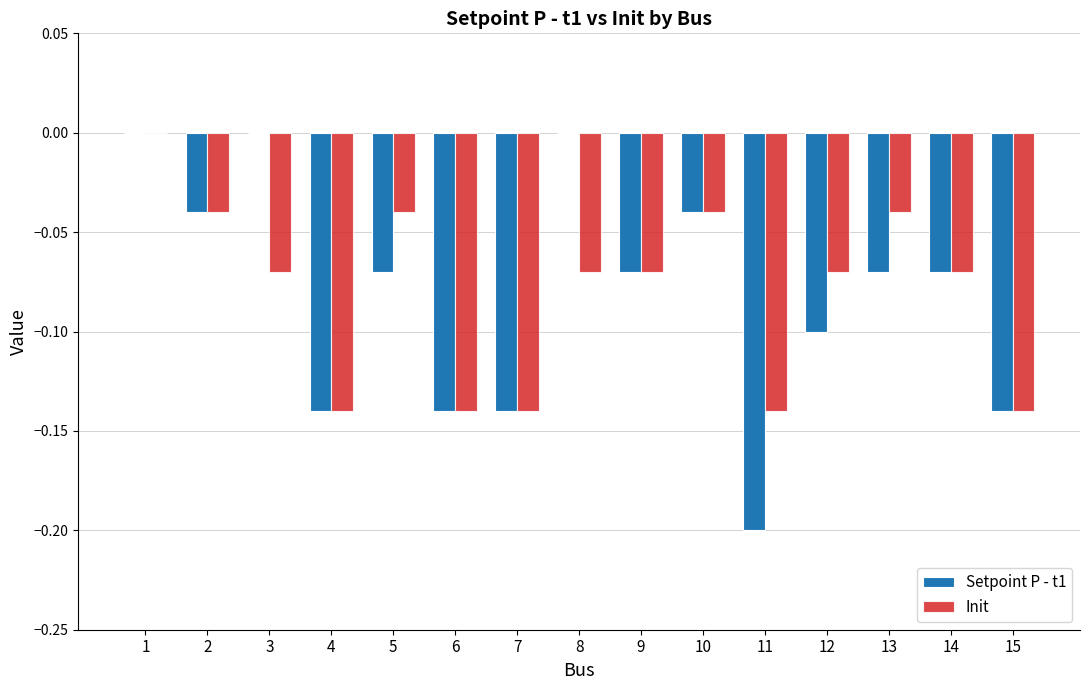

The Setpoint P - t1 series shows -0.1 at 15. True or false?

True